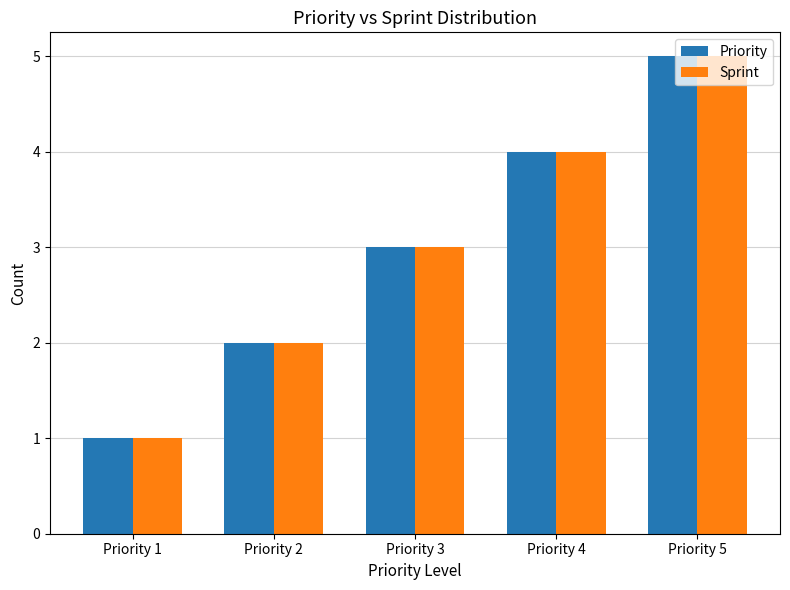

The value of Priority at Priority 2 is 2. True or false?

True